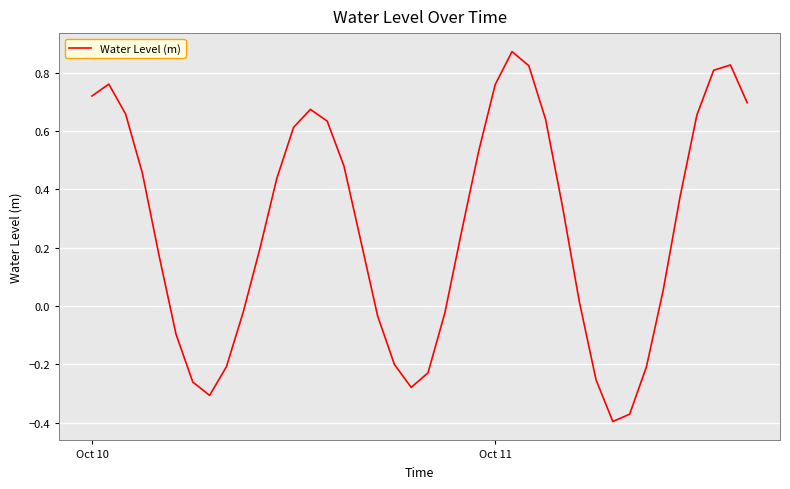

How many lines are shown in the chart?

1